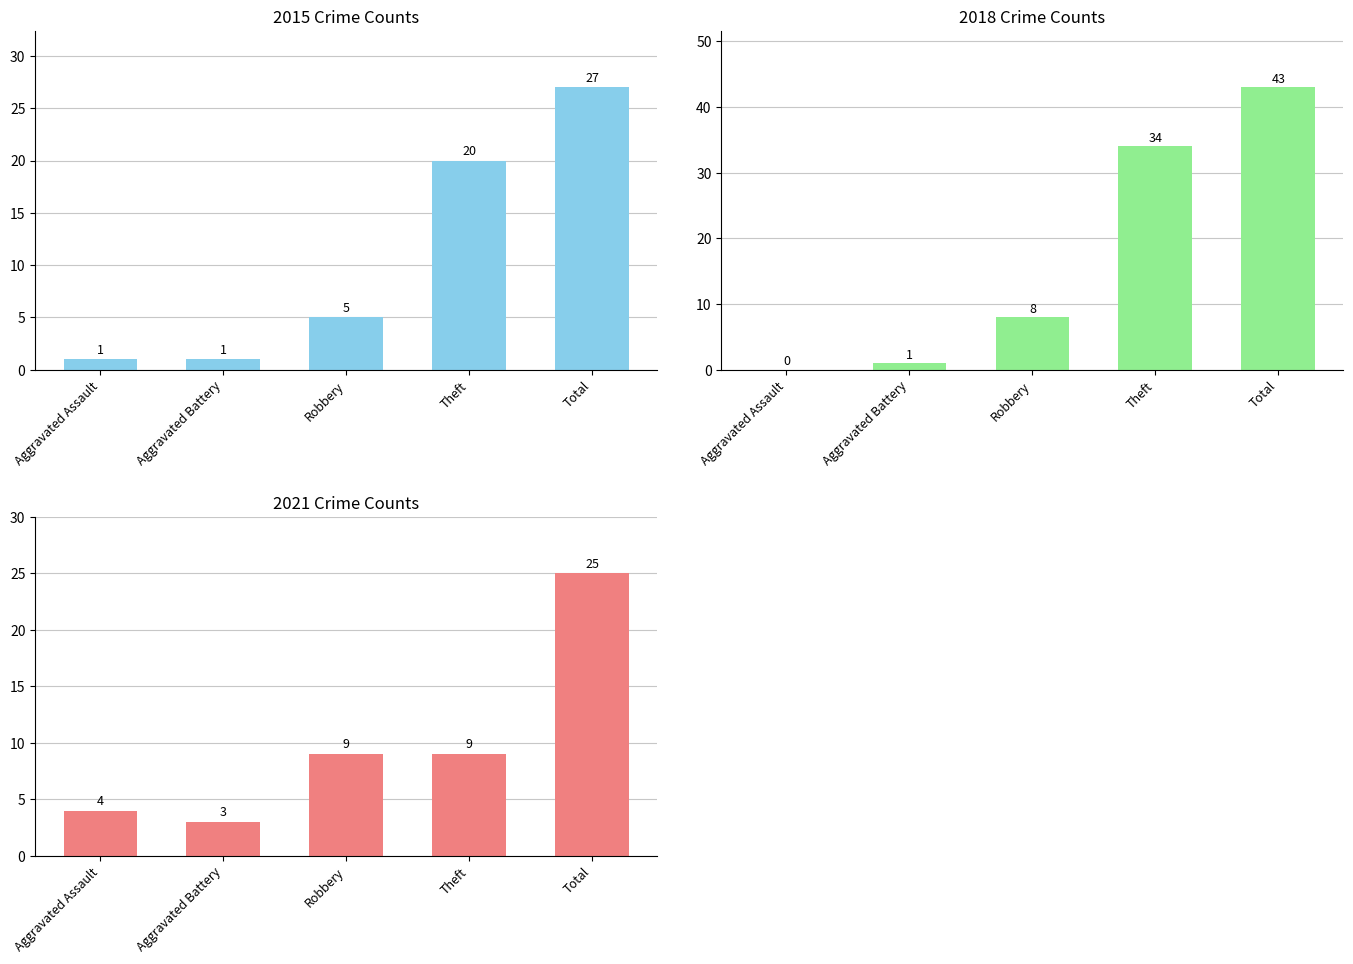

List the labels in order of 2018 value, largest first.

Total, Theft, Robbery, Aggravated Battery, Aggravated Assault